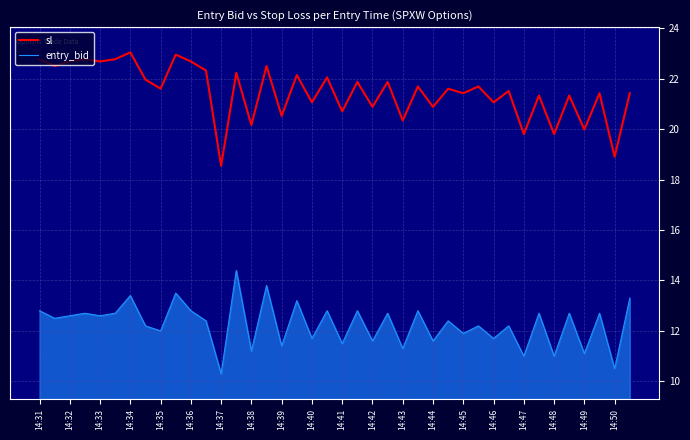

Which series has the largest total across all categories?

sl